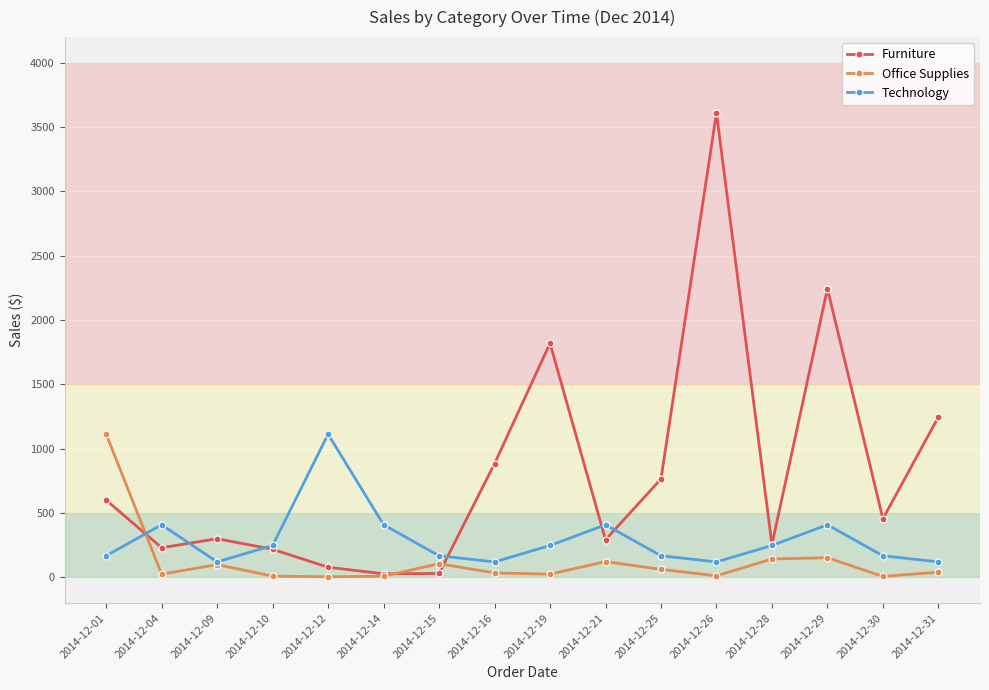

What is the difference between the maximum and minimum values in the Office Supplies series?

1108.2